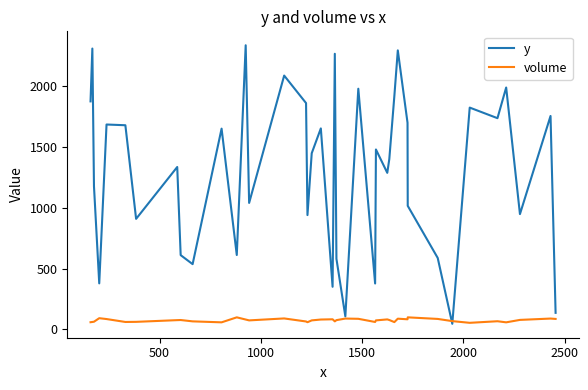

What is the minimum value shown in the chart?

46